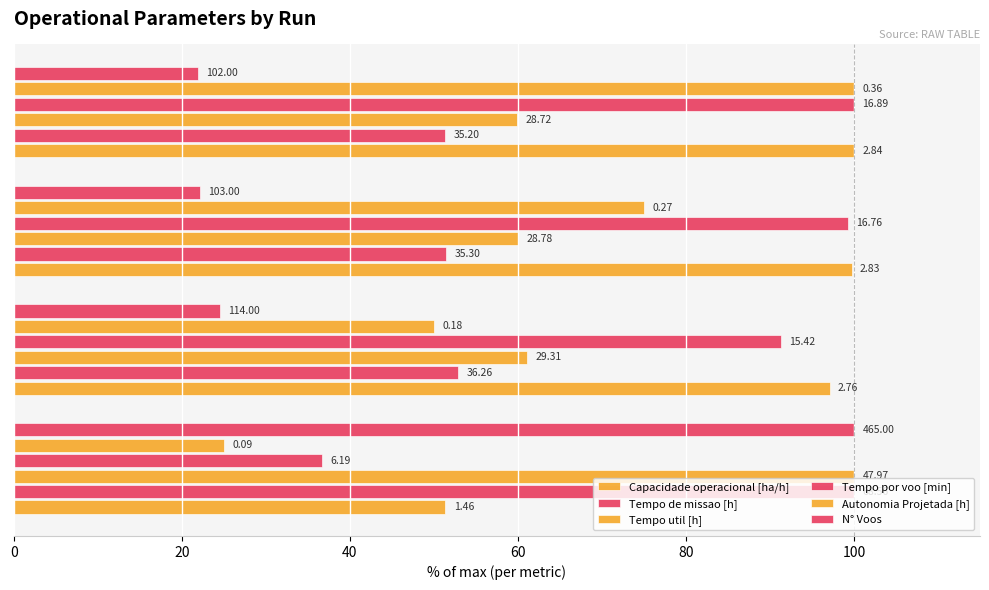

How many bars are there in total?

24